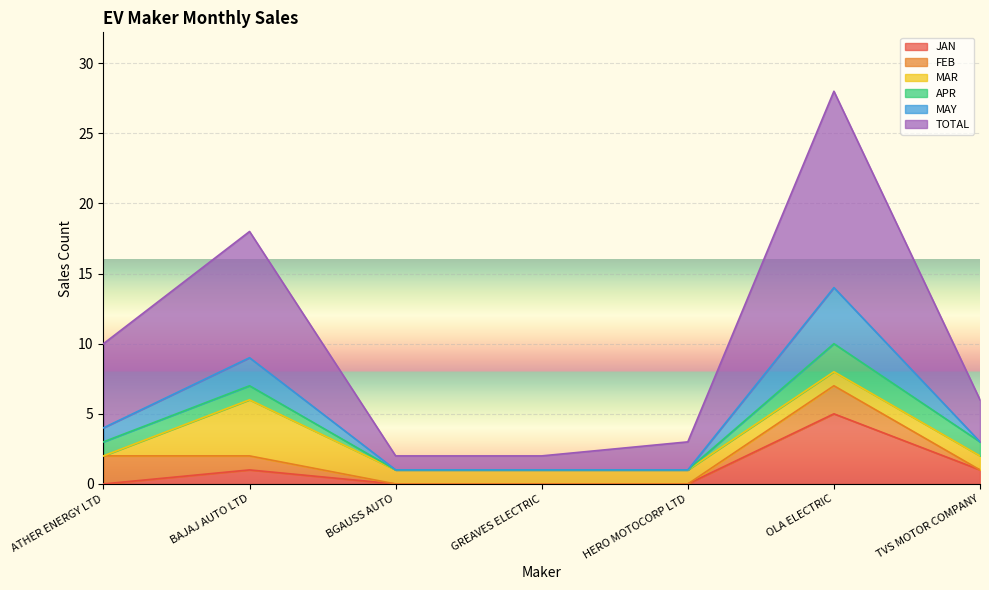

What is the label of the 7th point from the right?

ATHER ENERGY LTD